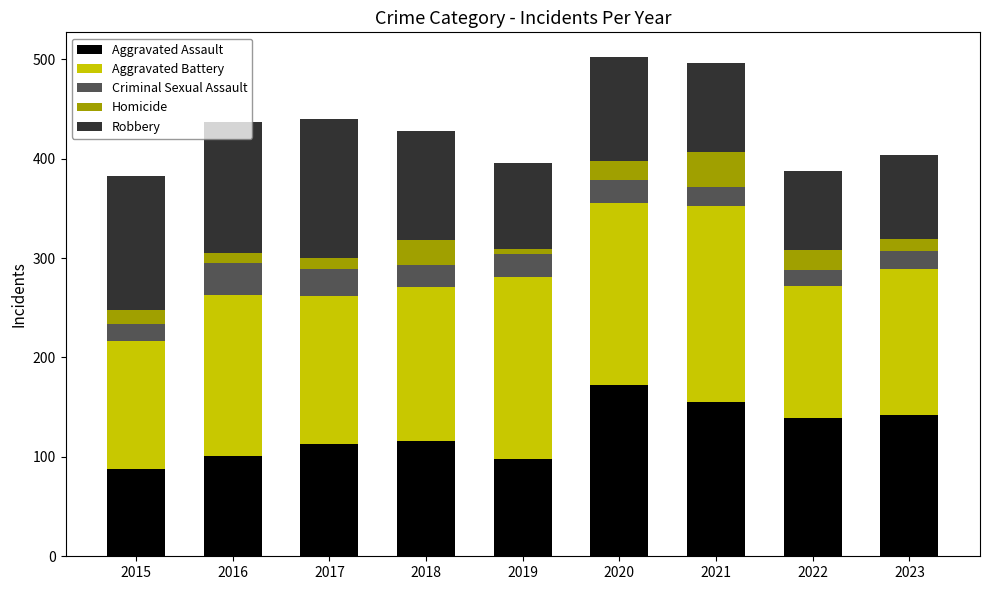

The Aggravated Assault series shows 219 at 2022. True or false?

False